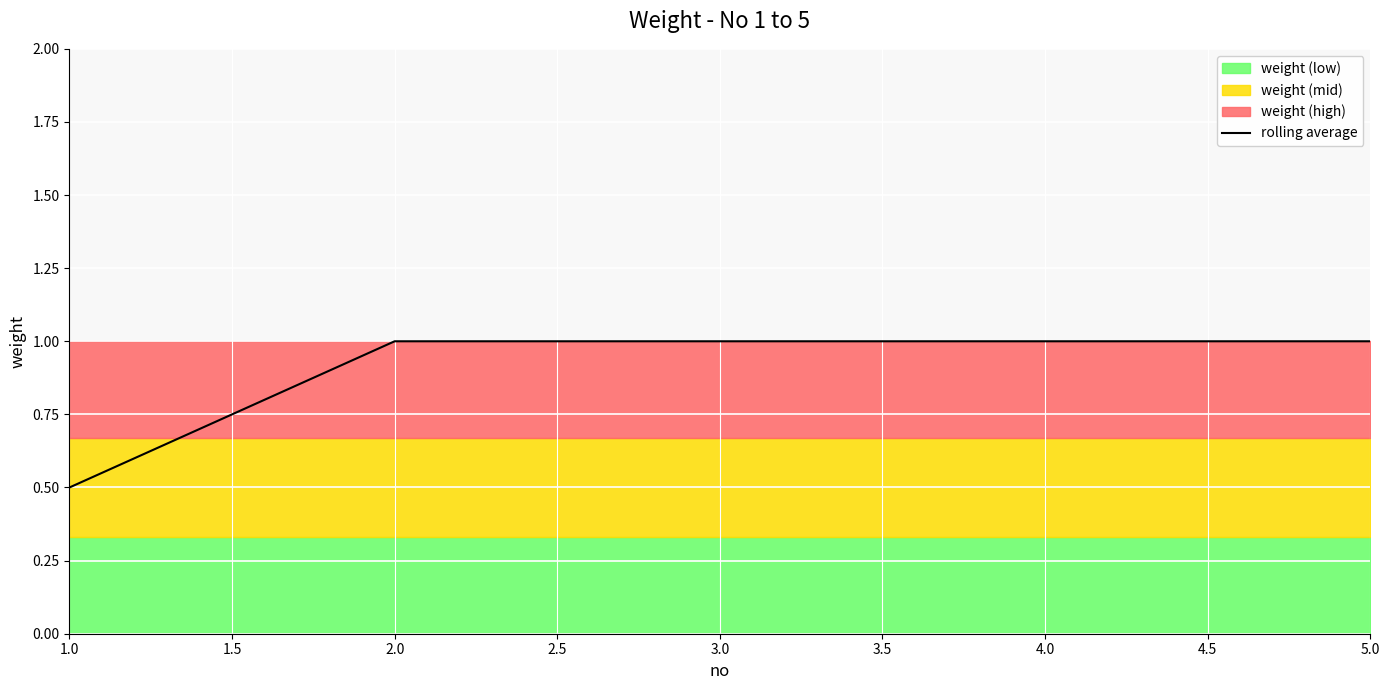

At which label is rolling average closest to 0?

1.0